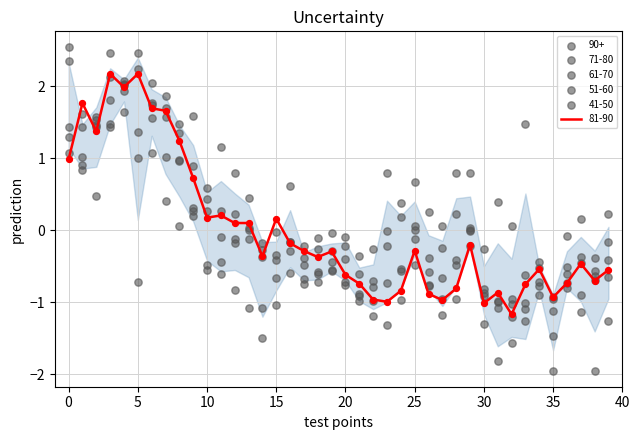

Which series reaches the minimum Y coordinate?

41-50